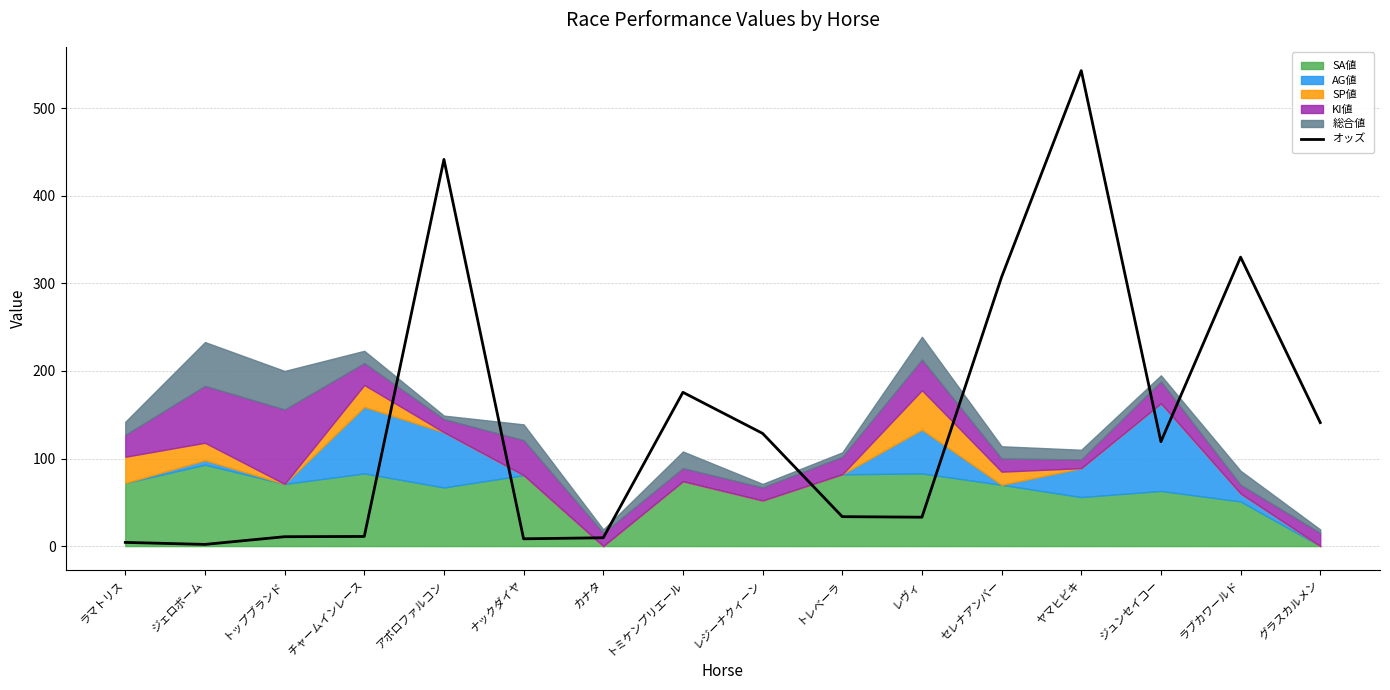

True or false: the data has more than 1 interior local peaks.

True